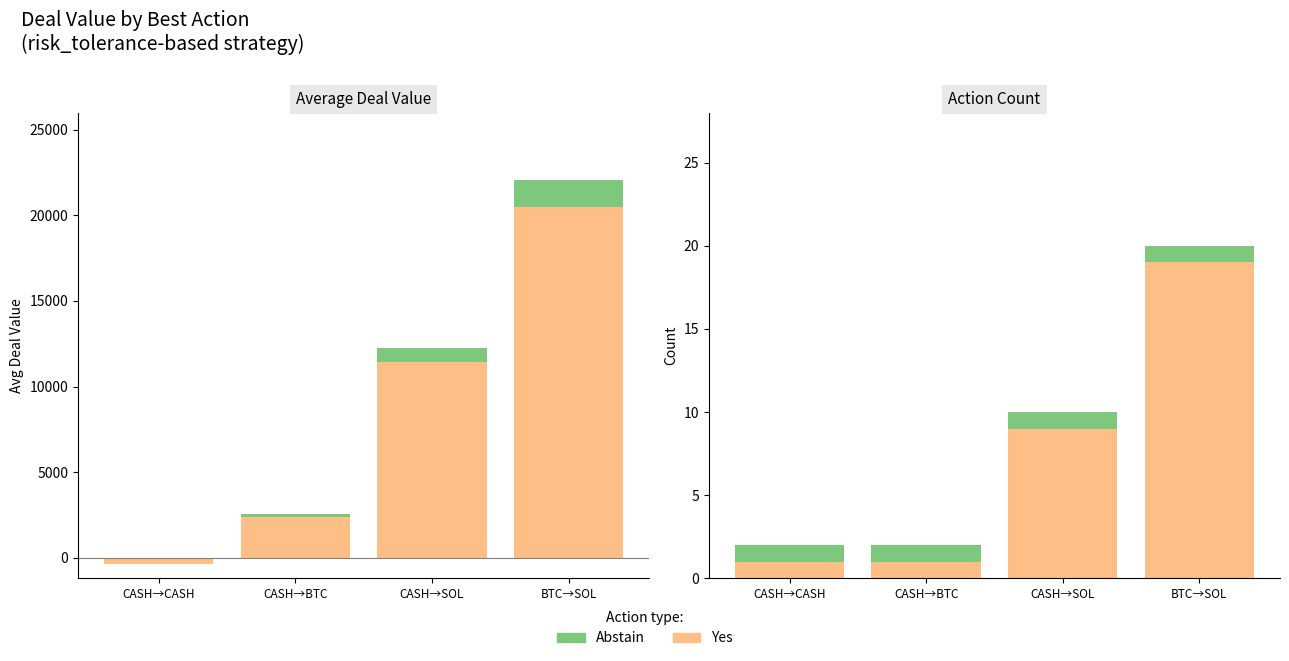

Rank the categories by Yes (Avg Deal Value ≥ 0) value from lowest to highest.

CASH→CASH, CASH→BTC, CASH→SOL, BTC→SOL